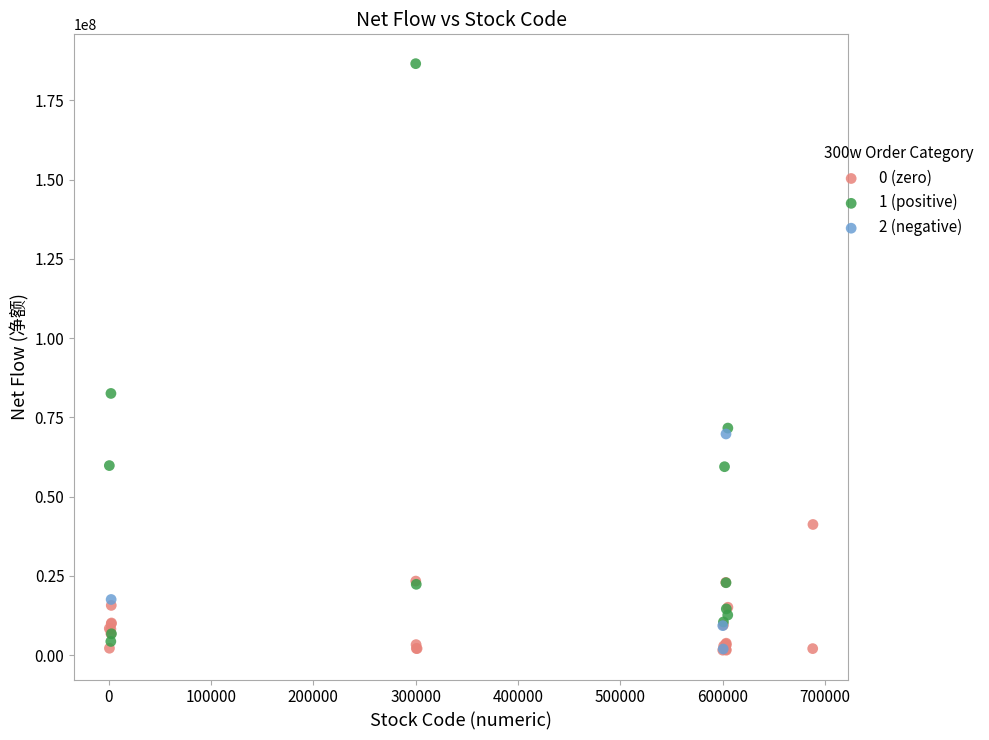

Which series has the largest Y range (max minus min)?

1 (positive)